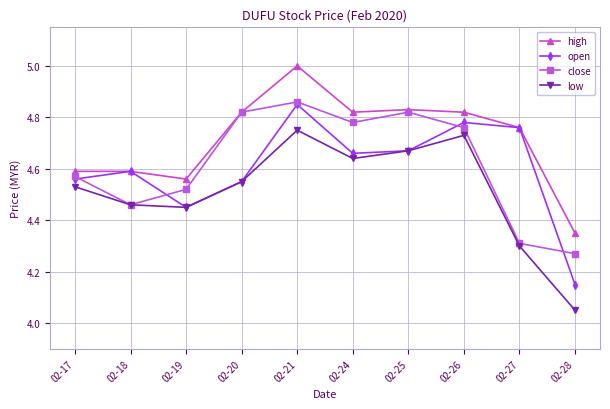

In low, how many points are lower than both neighbors (excluding endpoints)?

2